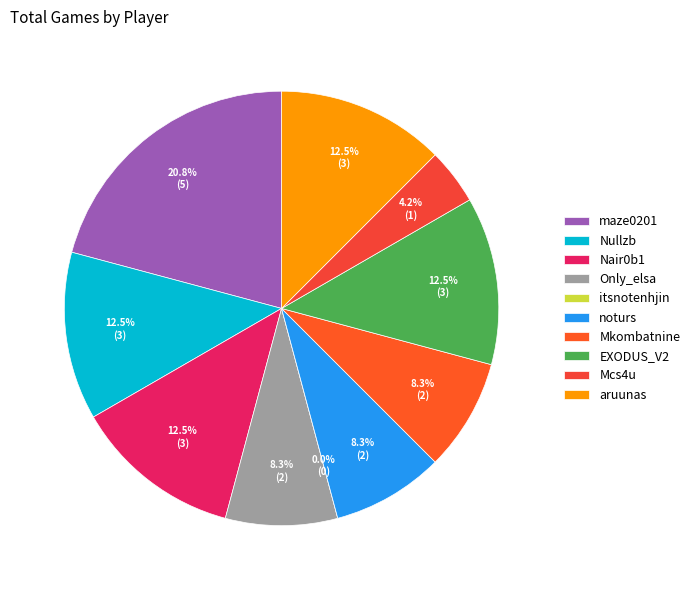

To the nearest percent, what portion does aruunas represent?

12%